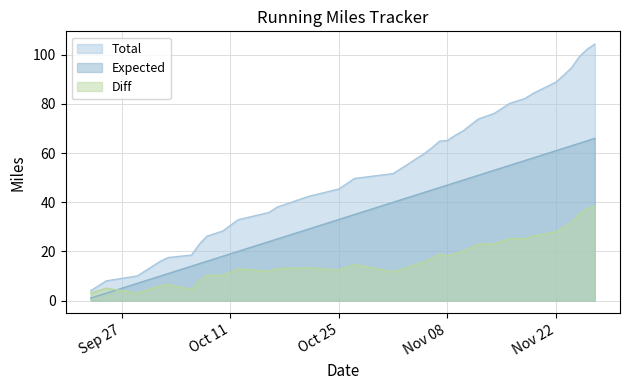

At which label is Expected closest to 33?

Oct 25